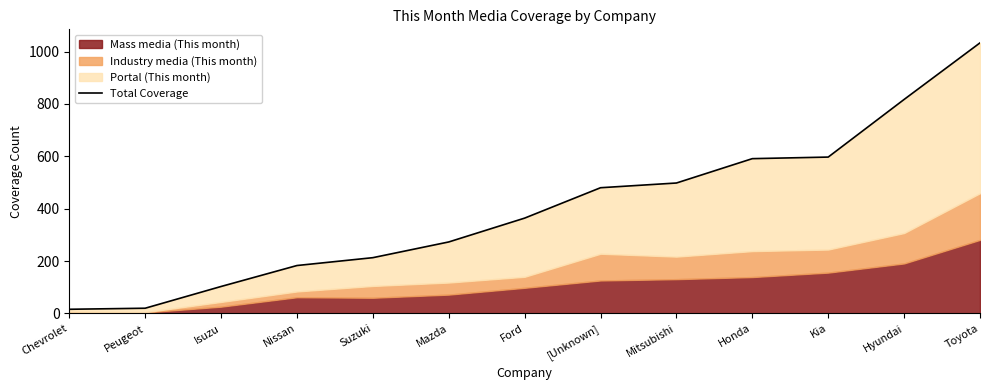

At which label does the data first exceed 364?

[Unknown]